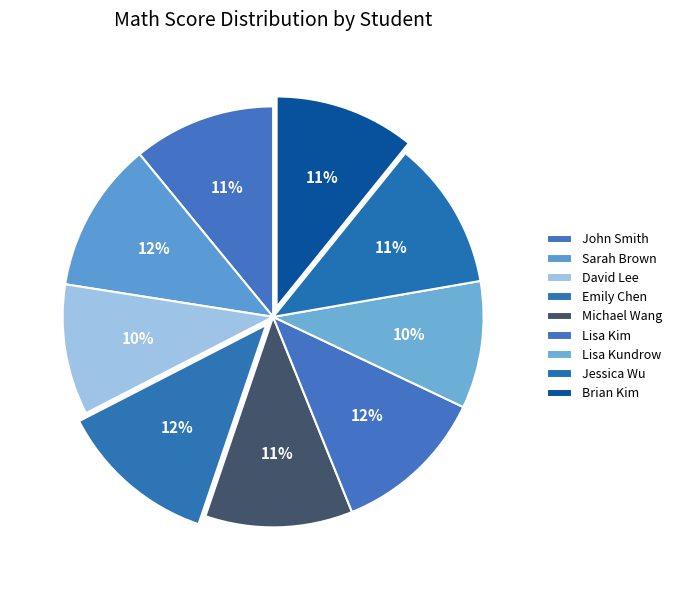

How many slices are in this pie chart?

9